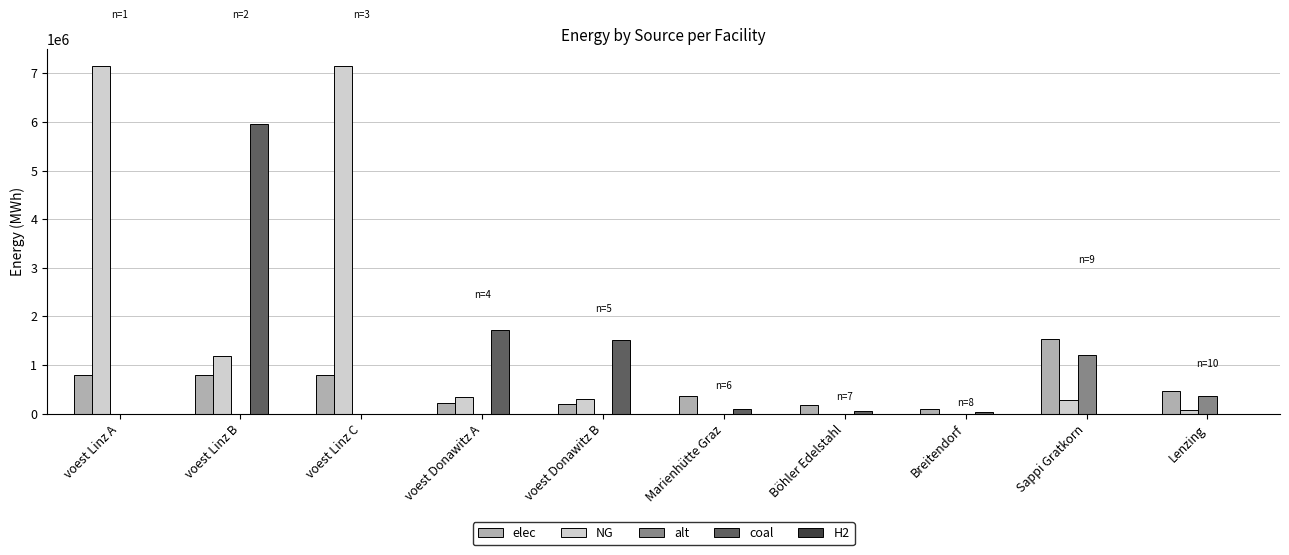

The coal series shows 826033.9 at voest Donawitz A. True or false?

False